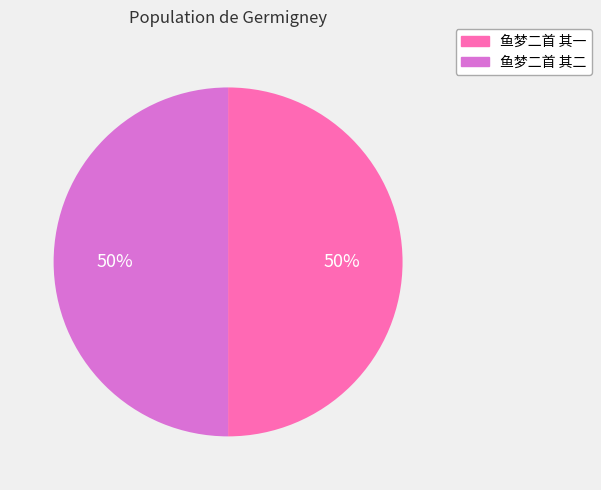

Is the sum of 鱼梦二首 其二 and 鱼梦二首 其一 greater than half?

Yes